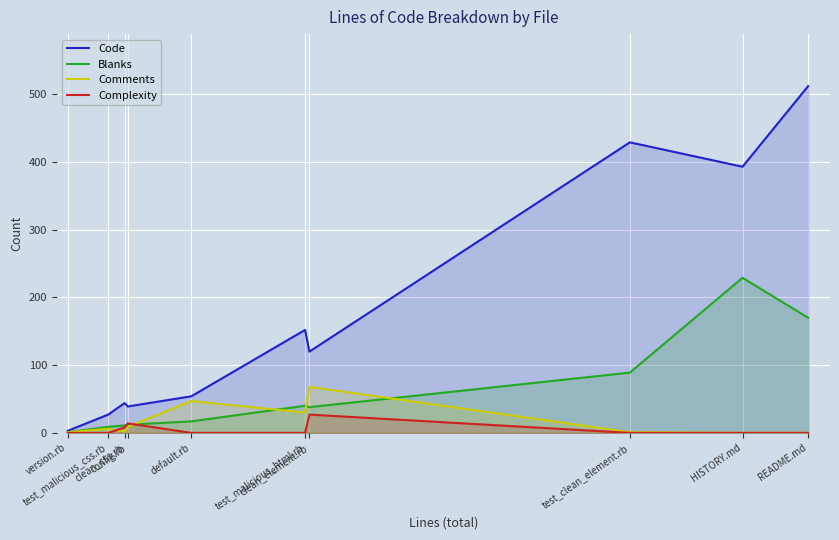

At how many categories does at least one series exceed 444?

1